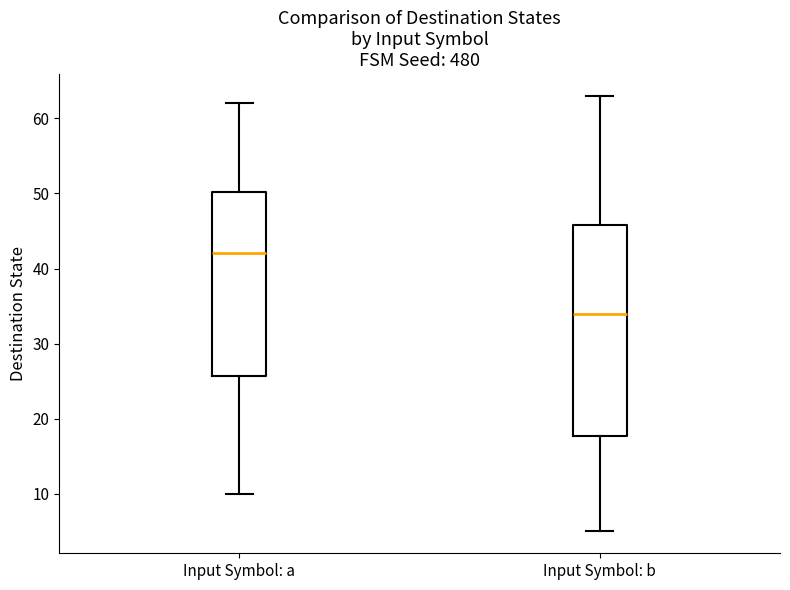

Where does the upper whisker of the box for Input Symbol: a end on the y-axis? The values are not printed on the chart, so give them approximately, as read against the axis.

62